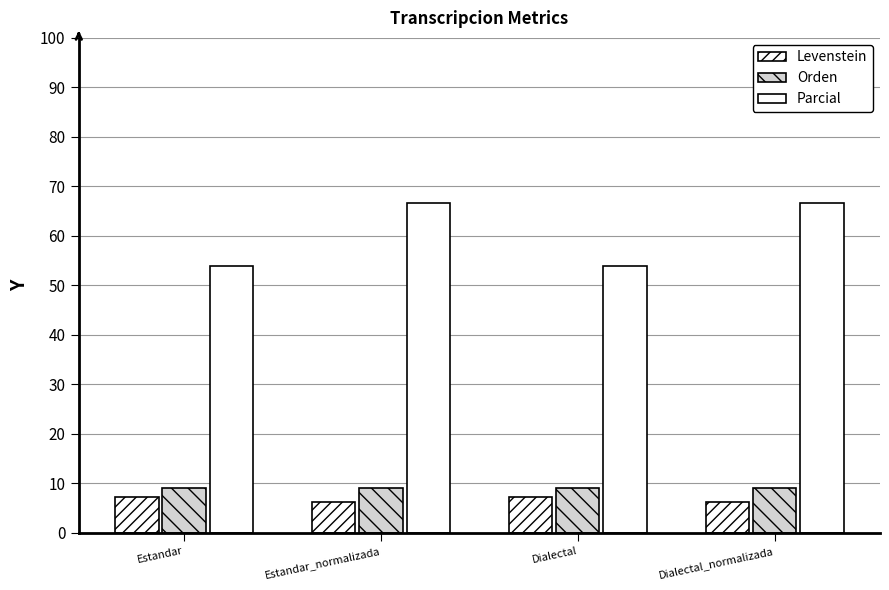

Which series has the largest range (max minus min)?

Parcial